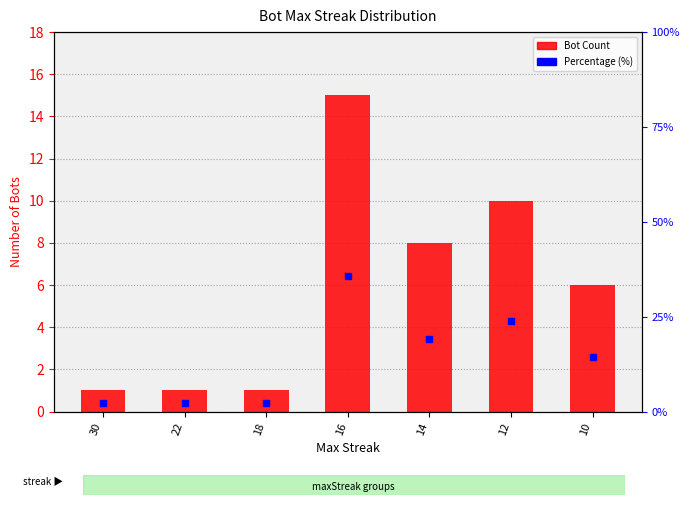

True or false: Percentage (%) has a value of 3.7 at 22.

False